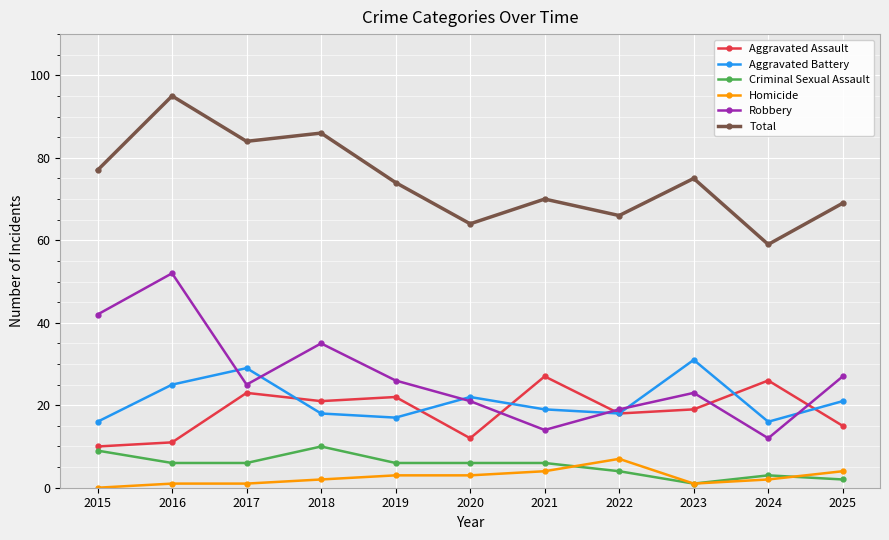

What is the difference between the highest and lowest values at 2017?

83